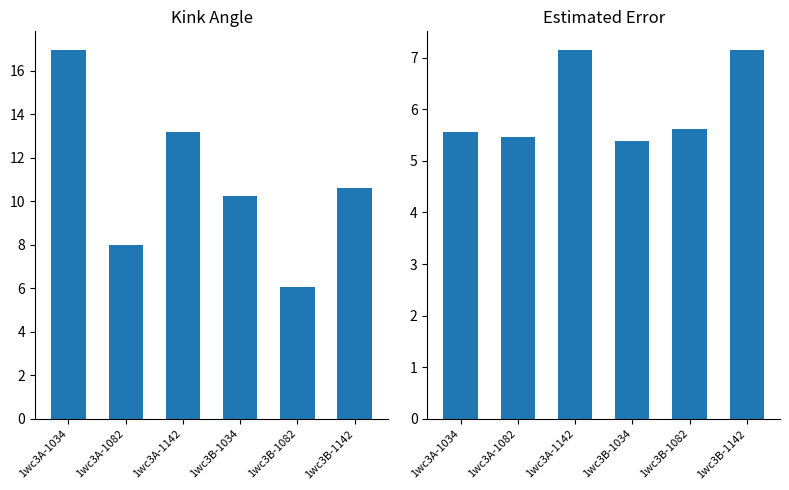

Between 1wc3A-1082 and 1wc3B-1034, which series saw the biggest shift?

Kink_Angle